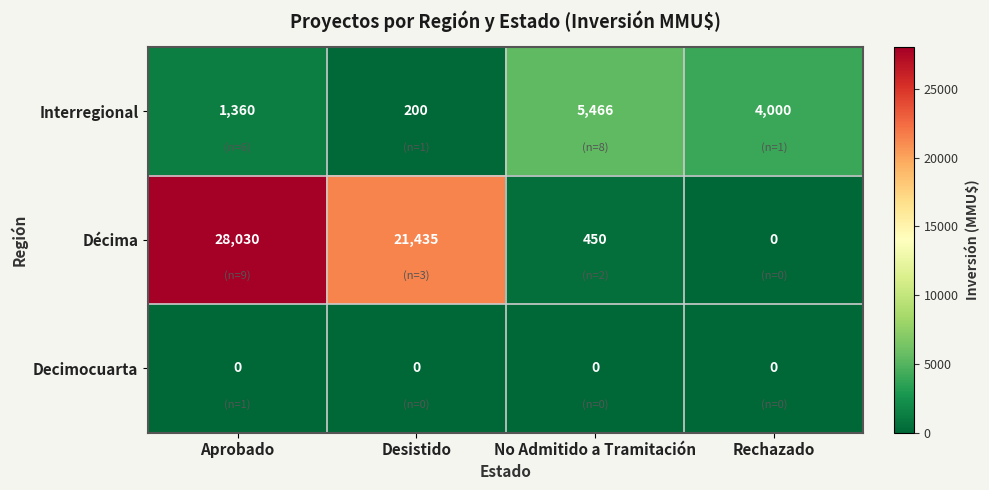

Rank the series at Aprobado from highest to lowest value.

Décima, Interregional, Decimocuarta